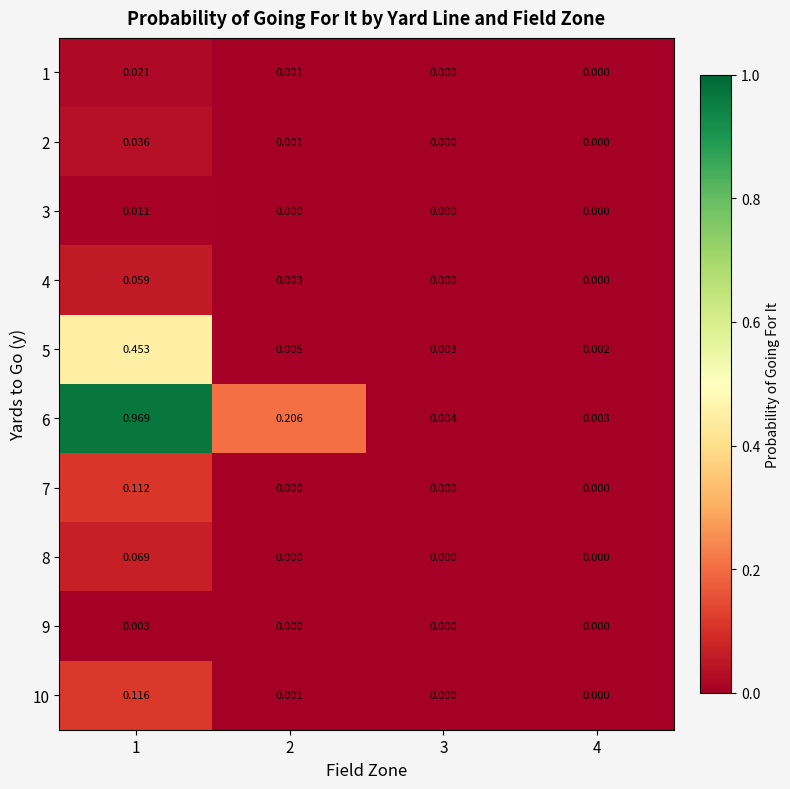

Rank the series by their maximum value, from highest to lowest.

6, 5, 10, 7, 8, 4, 2, 1, 3, 9